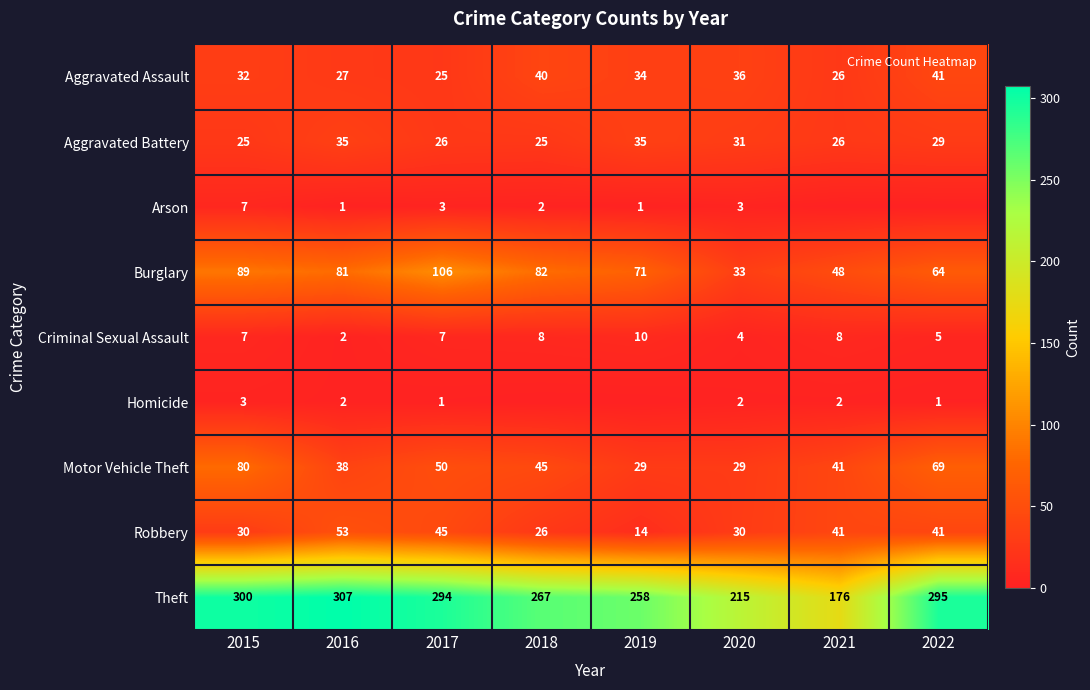

Between 2015 and 2016, which series saw the biggest shift?

Motor Vehicle Theft